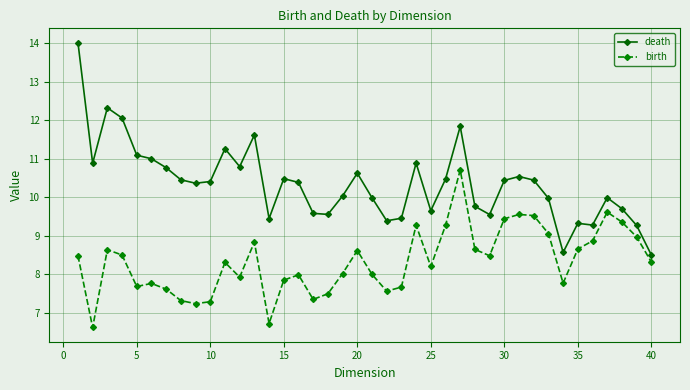

True or false: birth has more than 2 interior local peaks.

True